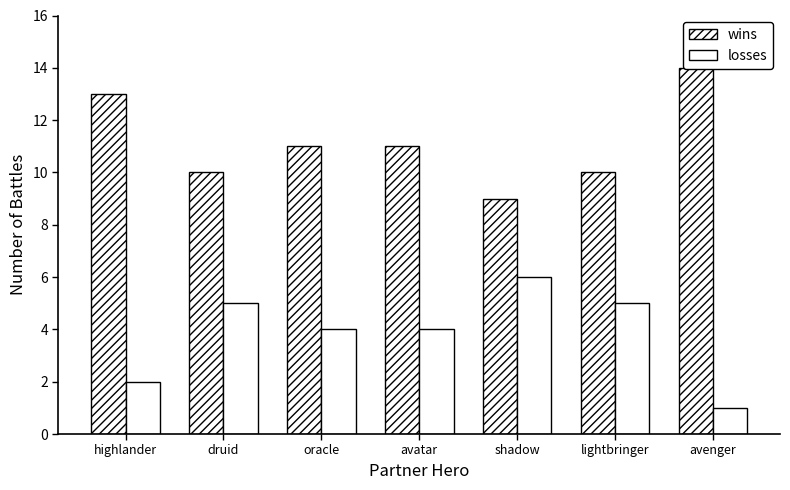

Reading left to right, extract all data points from this chart.

wins: highlander=13	druid=10	oracle=11	avatar=11	shadow=9	lightbringer=10	avenger=14
losses: highlander=2	druid=5	oracle=4	avatar=4	shadow=6	lightbringer=5	avenger=1